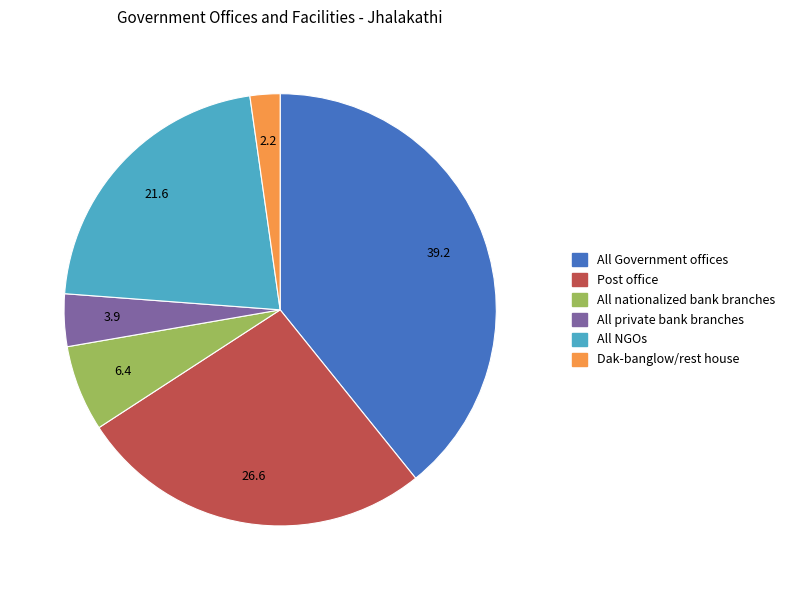

Count the number of slices in the pie.

6